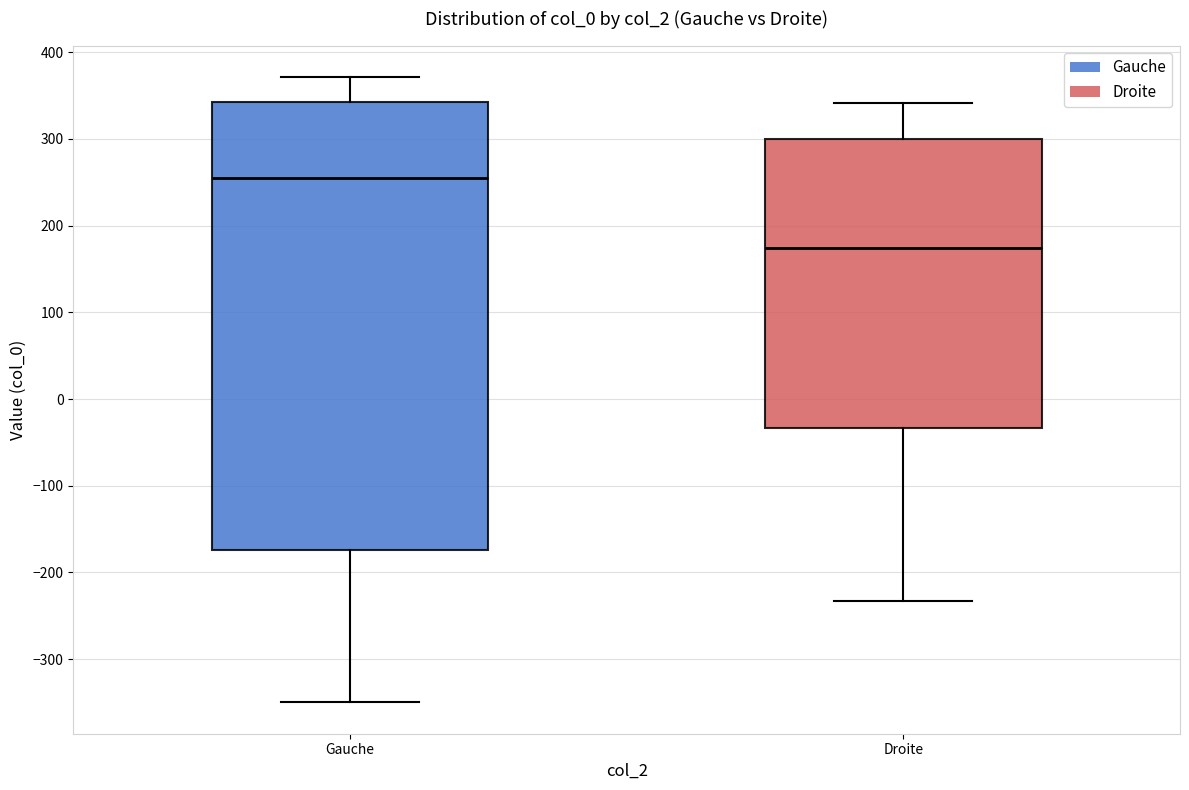

Where does the upper whisker of the box for Droite end on the y-axis? The values are not printed on the chart, so give them approximately, as read against the axis.

340